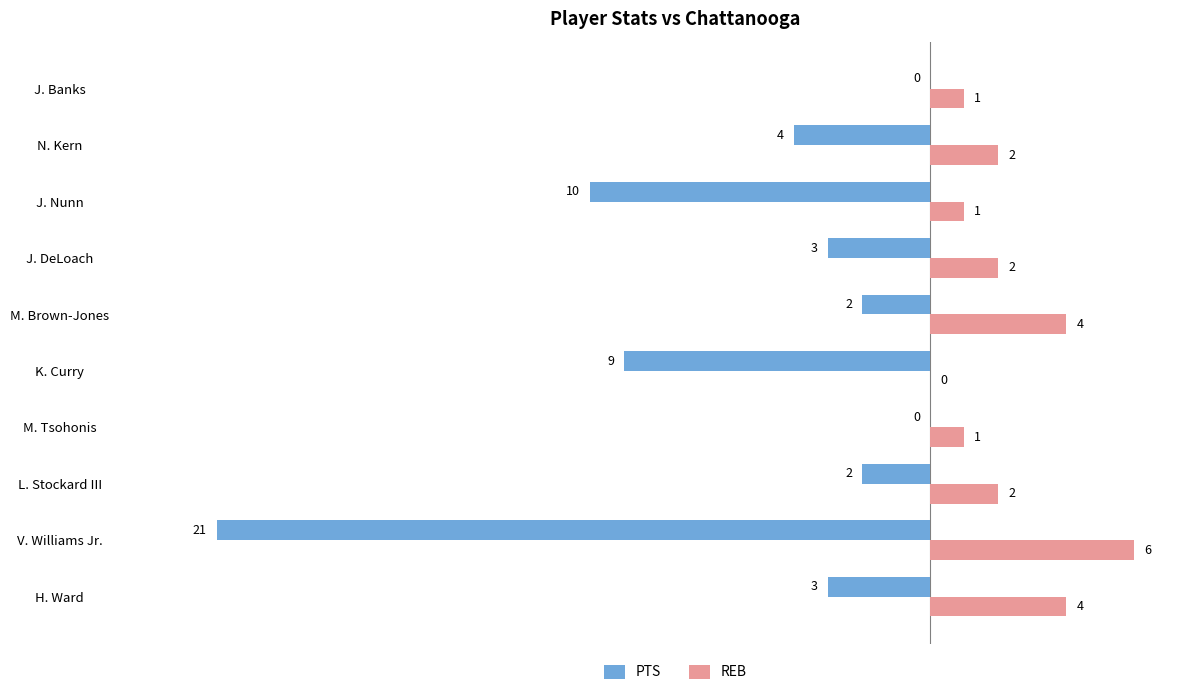

Which series changed the most between J. DeLoach and N. Kern?

PTS